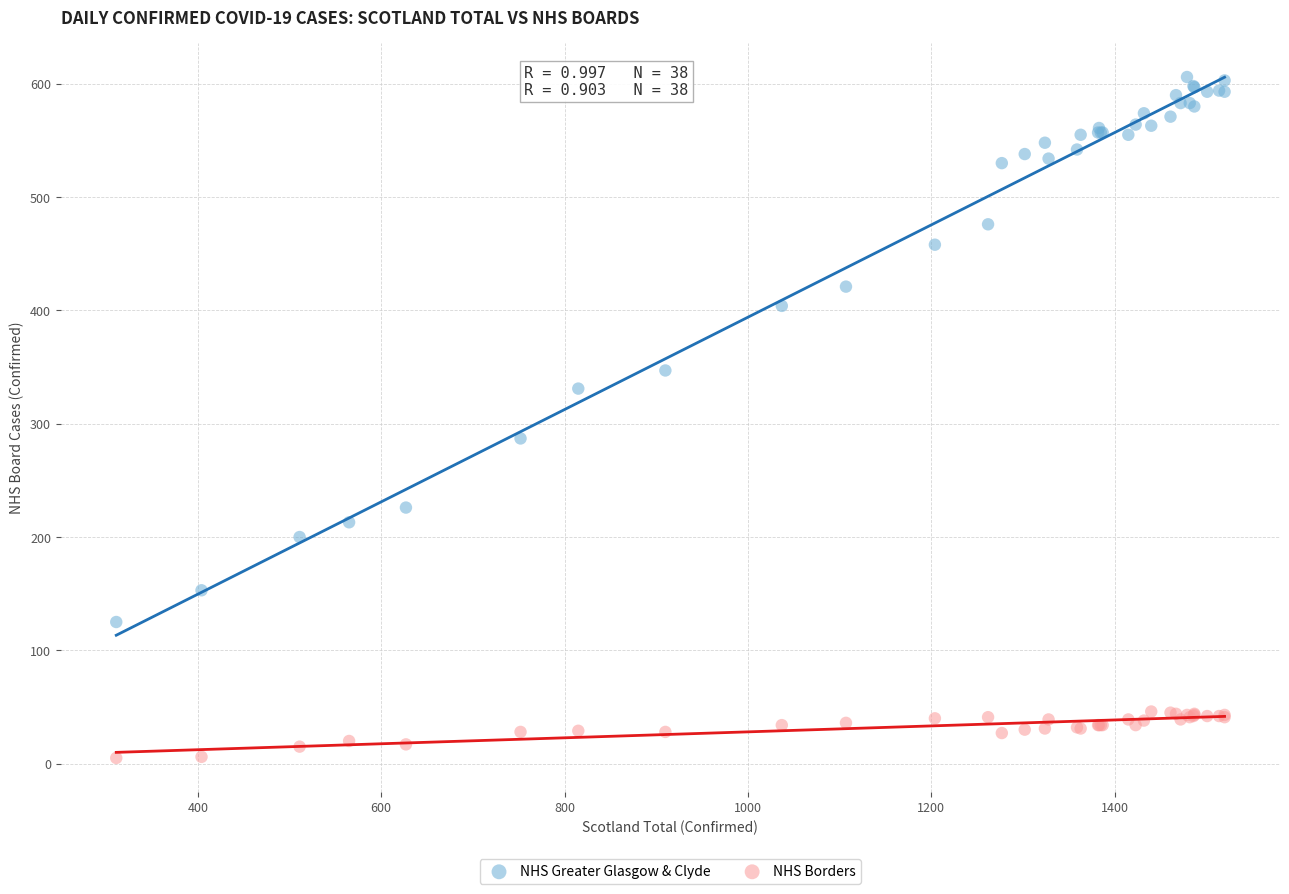

Which series contains the highest Y value?

NHS Greater Glasgow & Clyde